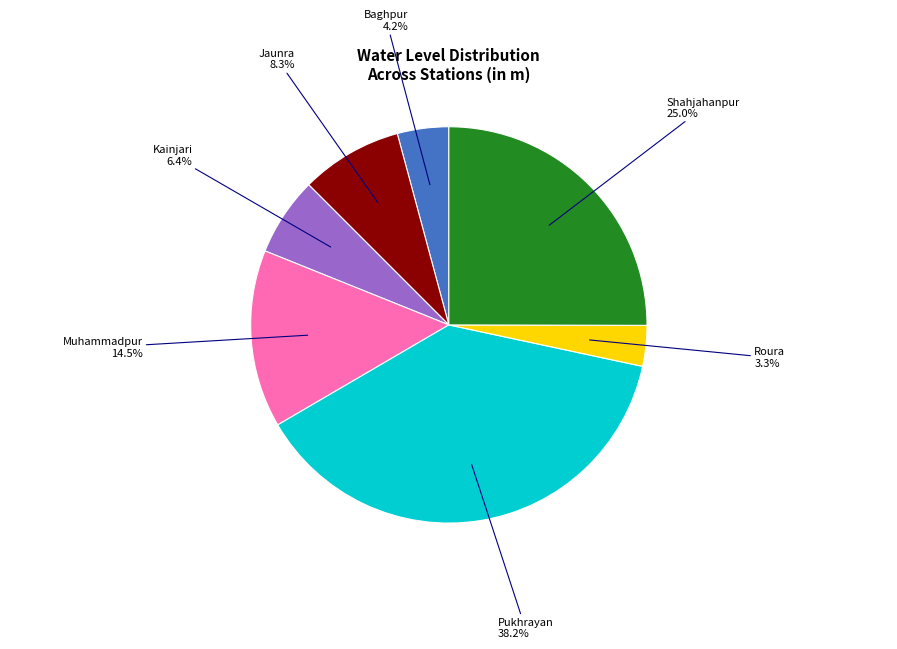

What is the largest slice in the pie chart?

Pukhrayan